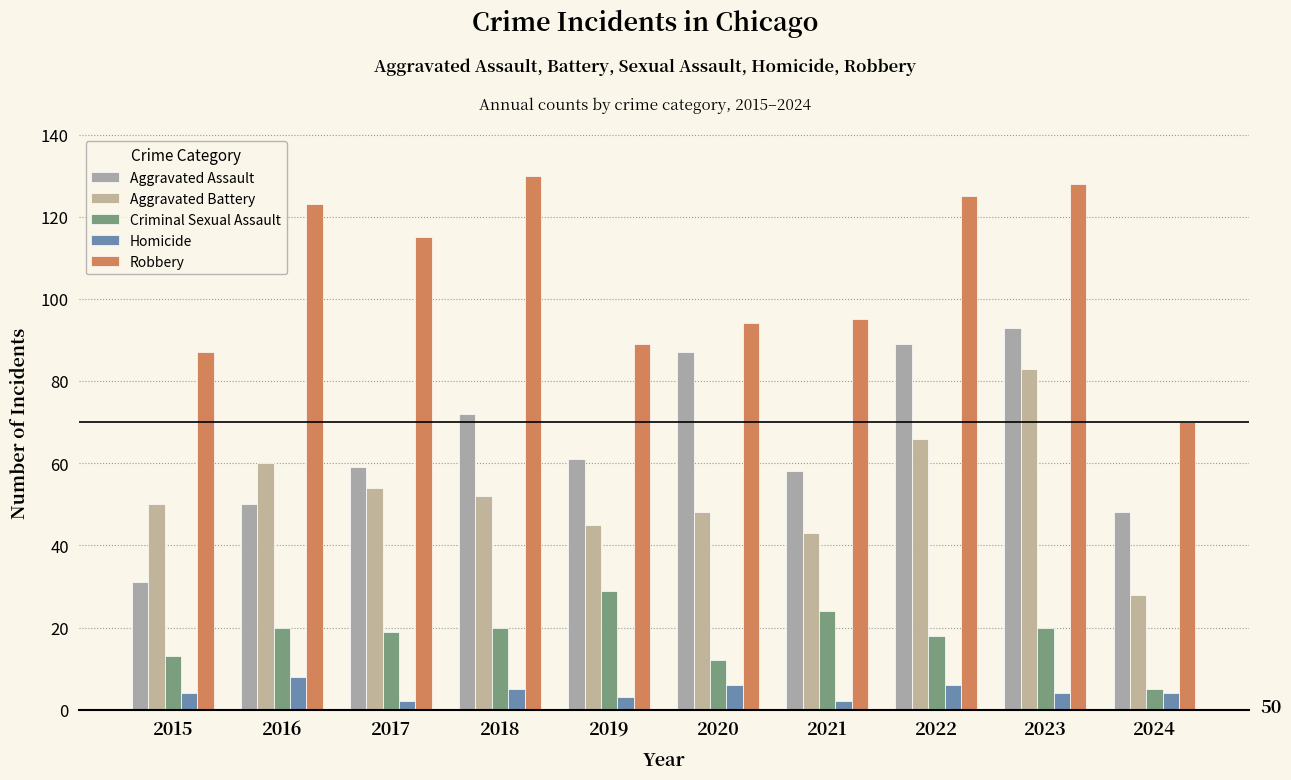

Does the chart contain any negative values?

No